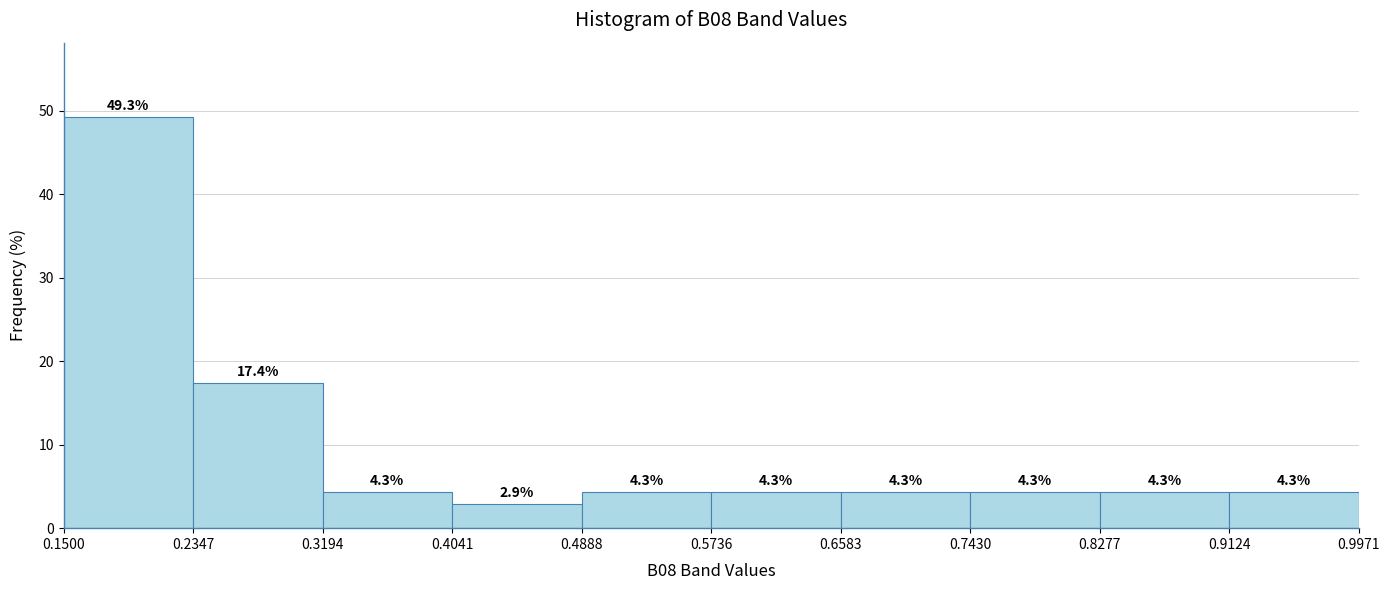

How tall is the bar that spans 0.9124 to 0.9971 on the x-axis?

4.3